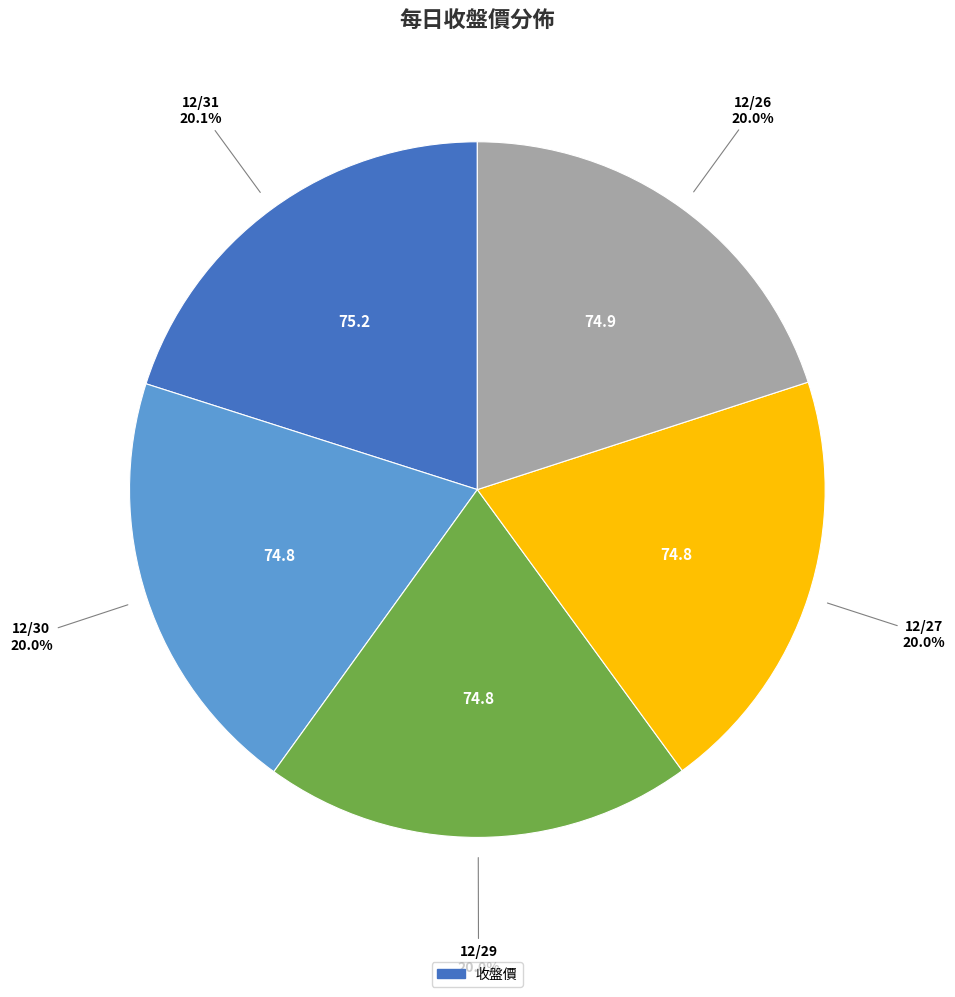

Is there a majority slice in this chart?

No